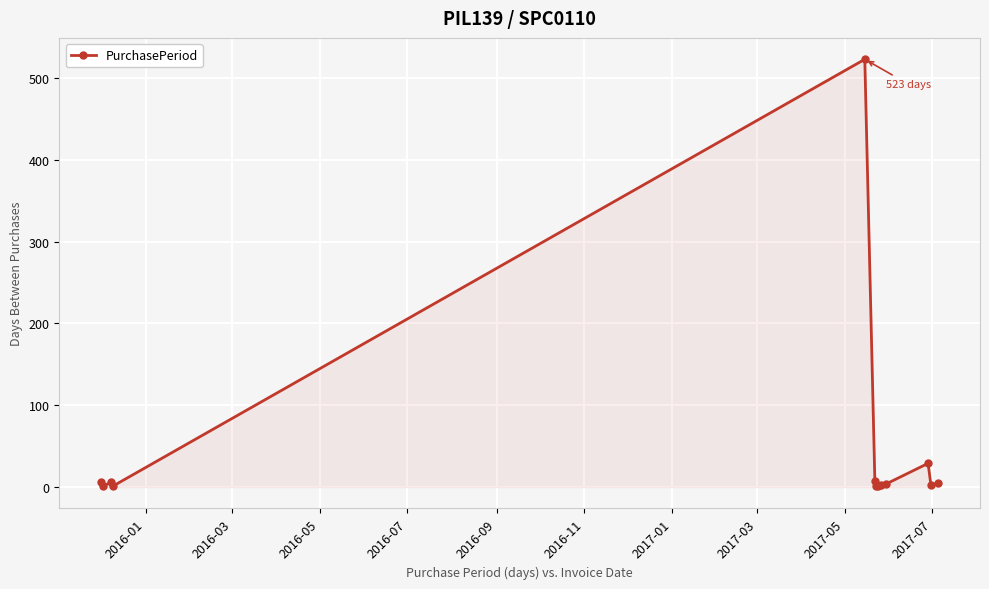

What is the greatest value displayed?

523